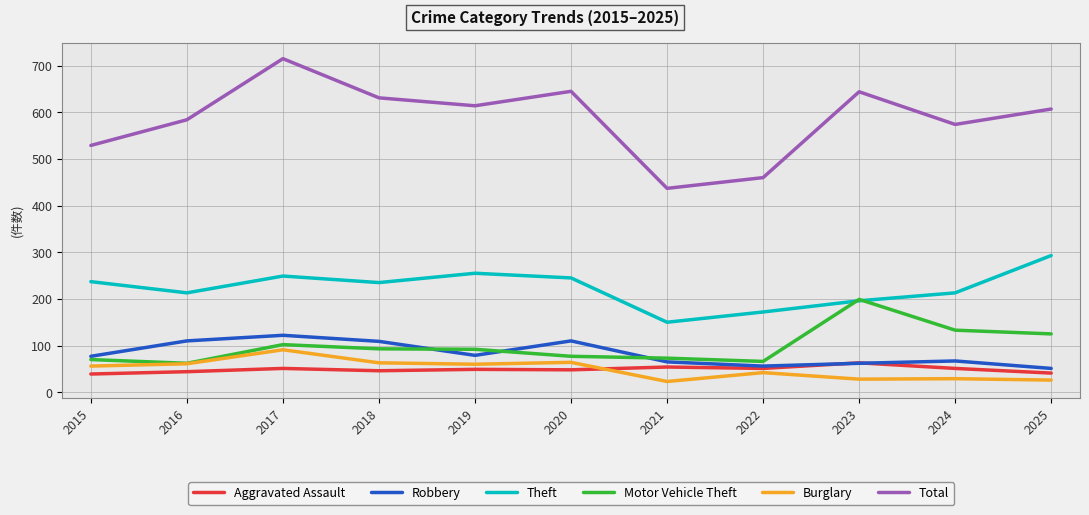

What are all the series names shown in the legend?

Aggravated Assault, Robbery, Theft, Motor Vehicle Theft, Burglary, Total